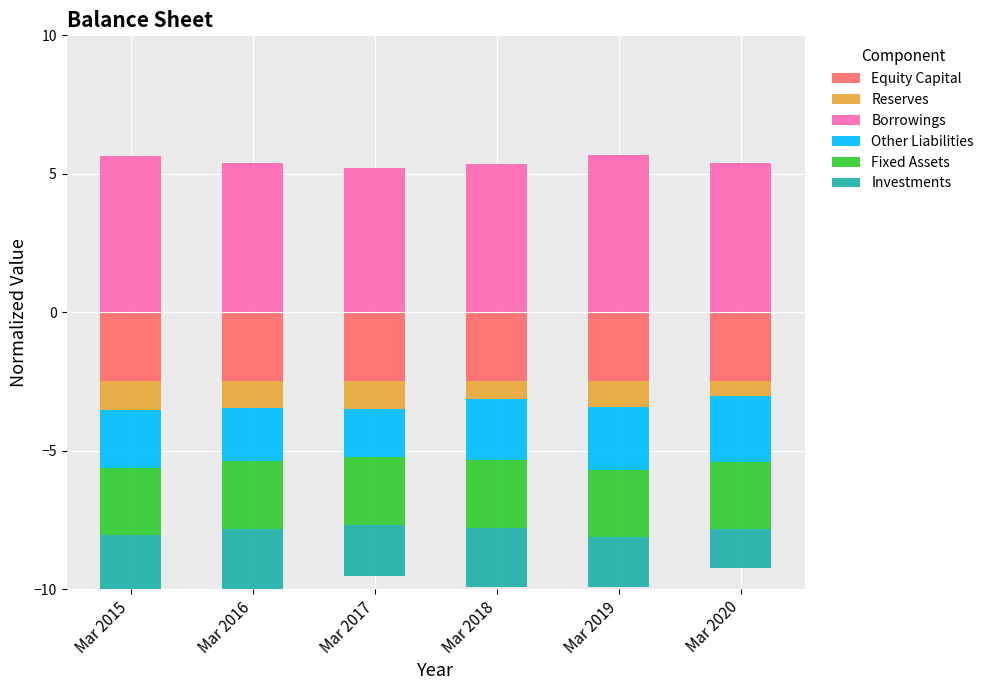

What is the value of the Borrowings bar at the 4th from the left?

5.3